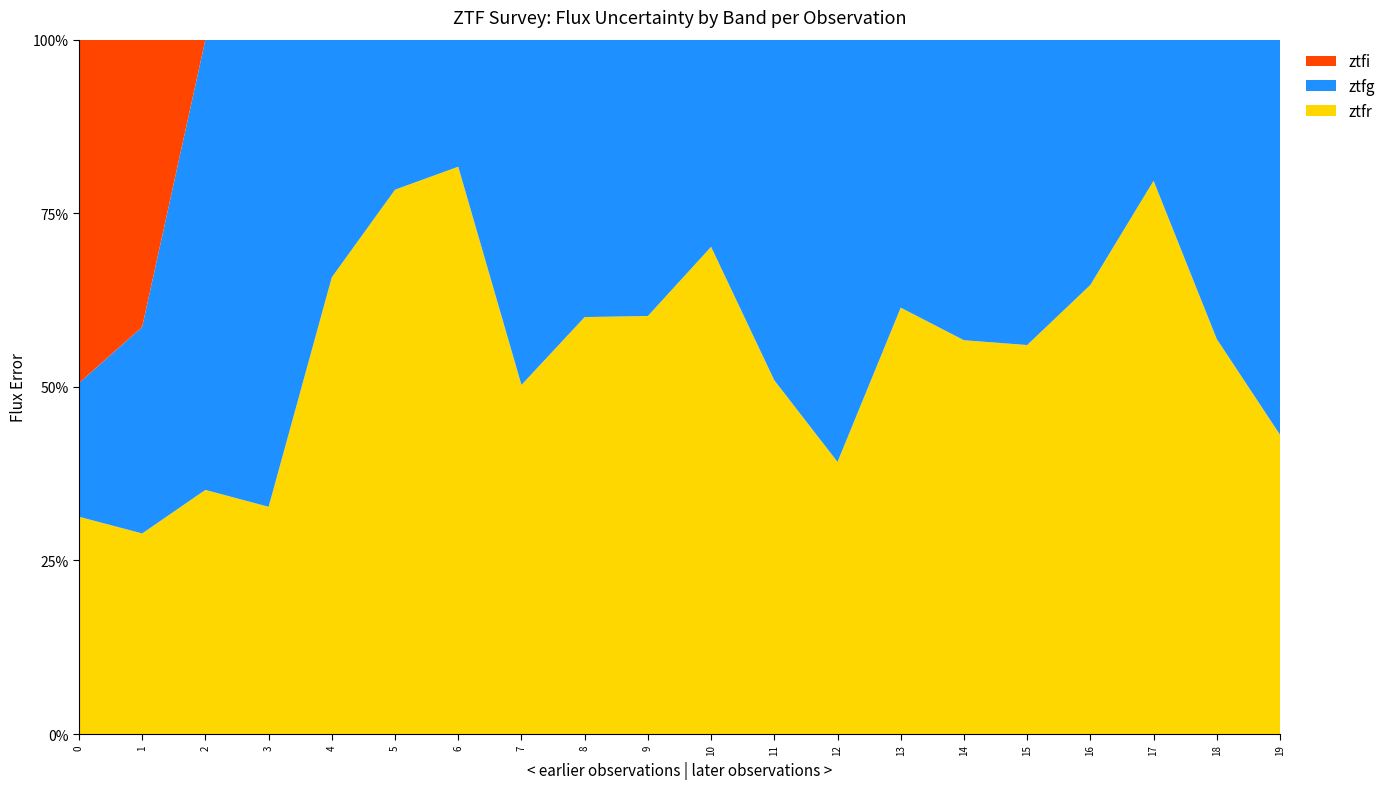

Reading left to right, what are all the values shown in this chart?

ztfr: 0=38.3	1=24.4	2=34.1	3=31.8	4=47.5	5=95.8	6=136.7	7=22.6	8=33.9	9=35.8	10=65.9	11=33.6	12=34.6	13=38.8	14=33.3	15=38.1	16=36.4	17=103.4	18=41.7	19=26.5
ztfg: 0=23.6	1=25.1	2=63.0	3=65.3	4=24.7	5=26.4	6=30.6	7=22.3	8=22.6	9=23.7	10=28.0	11=32.4	12=53.7	13=24.4	14=25.4	15=29.9	16=19.9	17=26.4	18=31.6	19=34.9
ztfi: 0=60.6	1=34.9	2=0.0	3=0.0	4=0.0	5=0.0	6=0.0	7=0.0	8=0.0	9=0.0	10=0.0	11=0.0	12=0.0	13=0.0	14=0.0	15=0.0	16=0.0	17=0.0	18=0.0	19=0.0